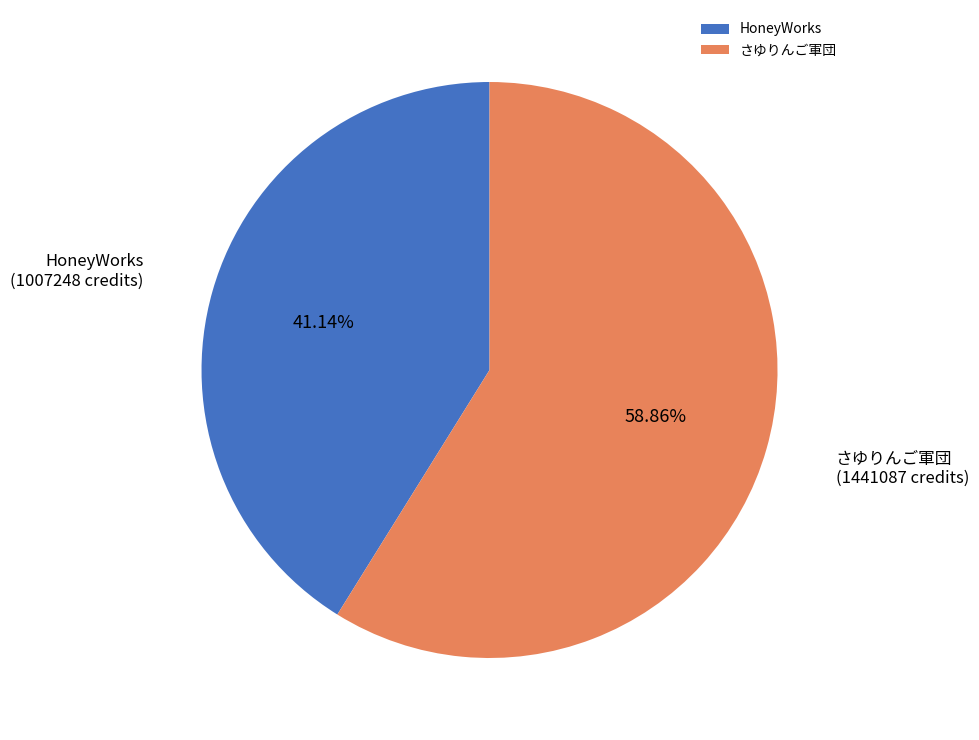

To the nearest percent, what portion does さゆりんご軍団 represent?

59%